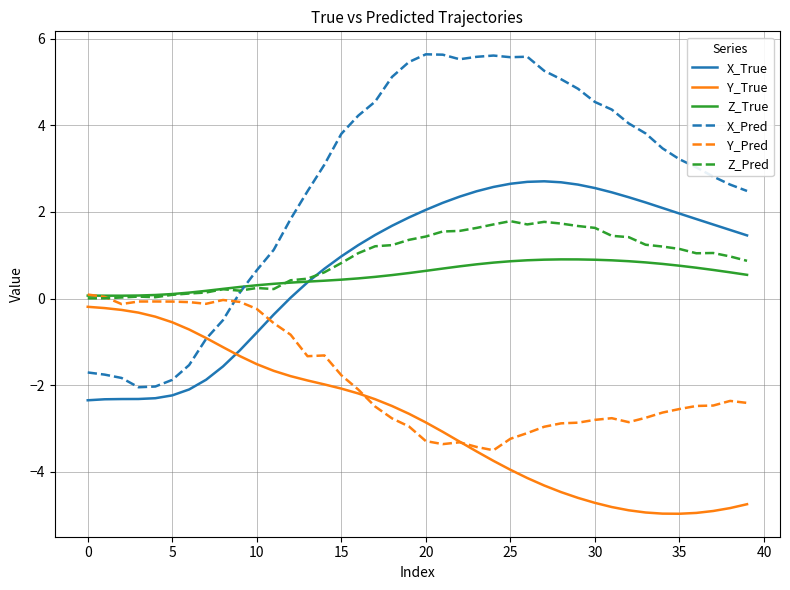

Which series ends up on top after the final intersection of X_True and Y_True?

X_True